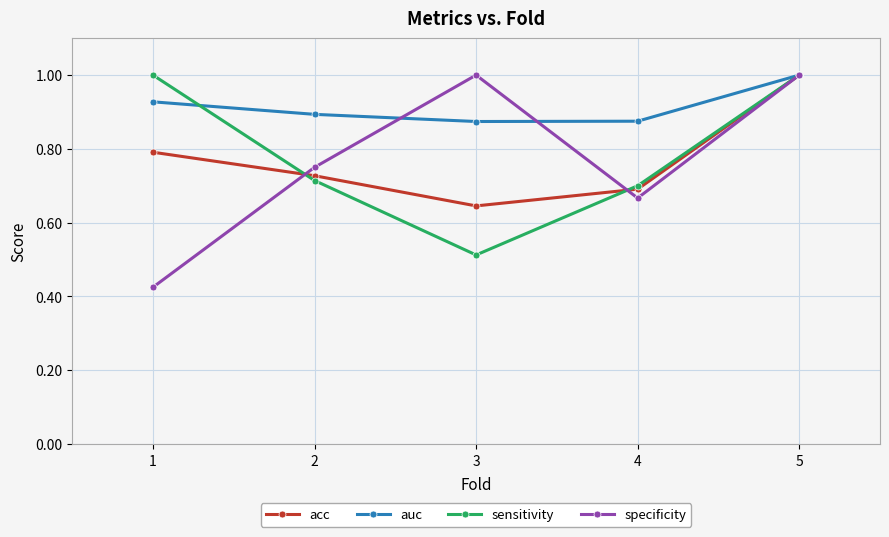

The value of auc at 4 is 0.3. True or false?

False